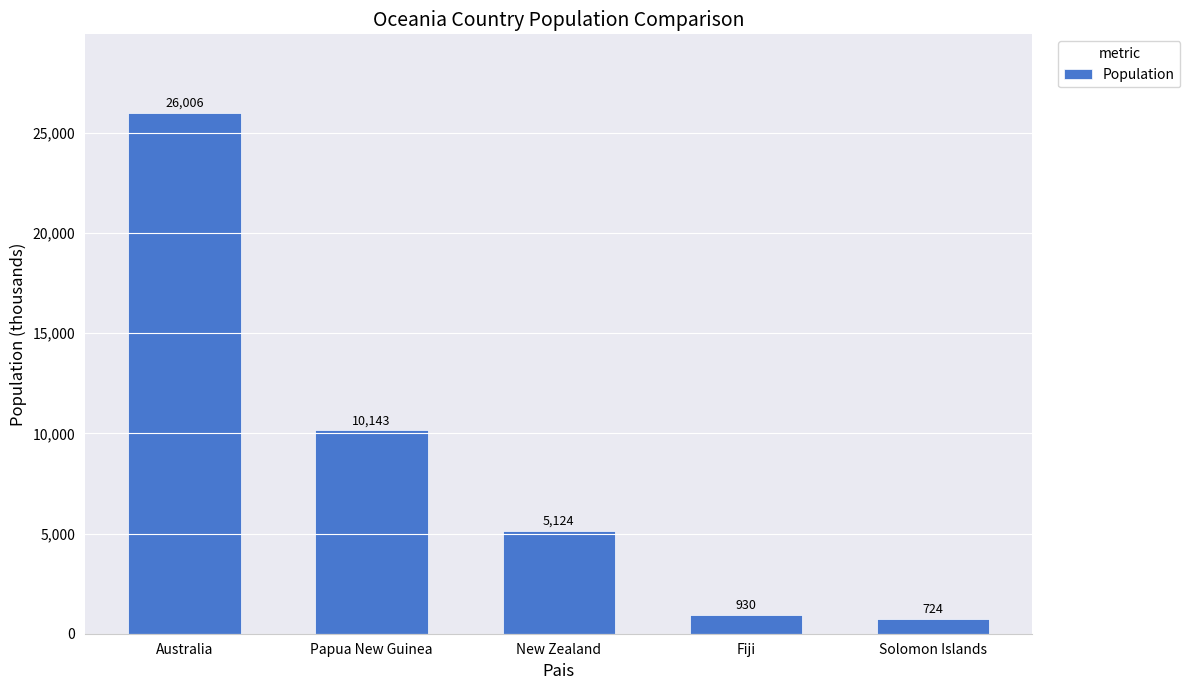

At which label is the value closest to 13365?

Papua New Guinea